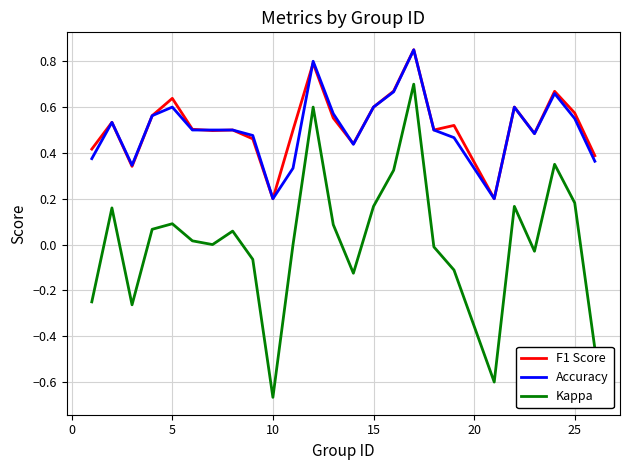

At how many categories does at least one series exceed 0?

25